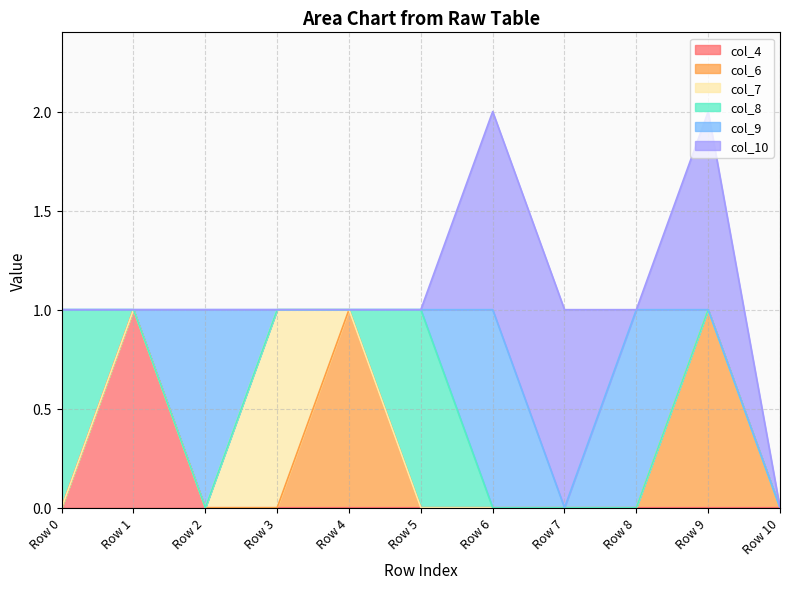

At which label does col_6 reach its minimum?

Row 0